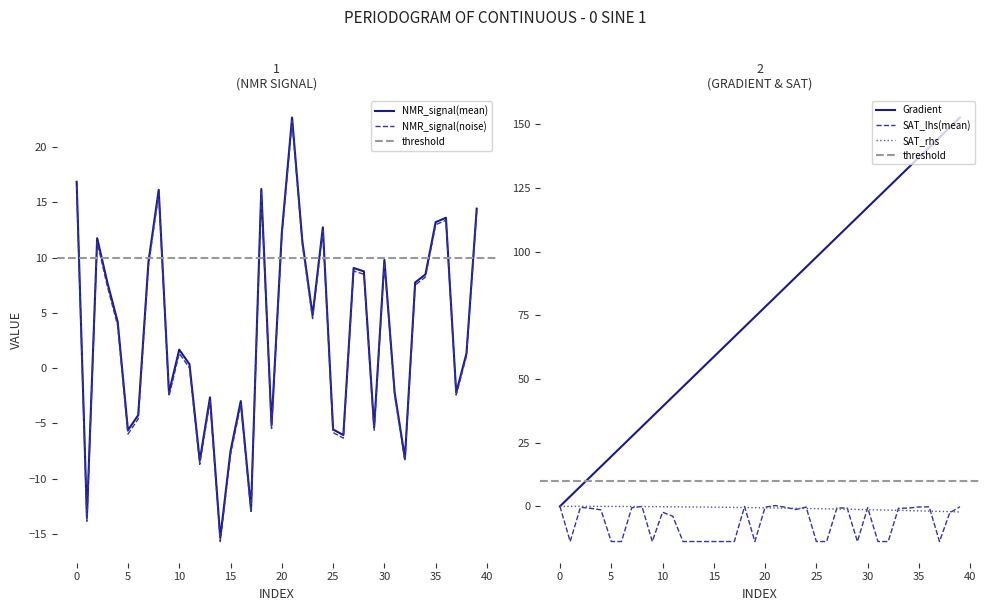

What is the lowest value of the NMR_signal(noise) series?

-15.7